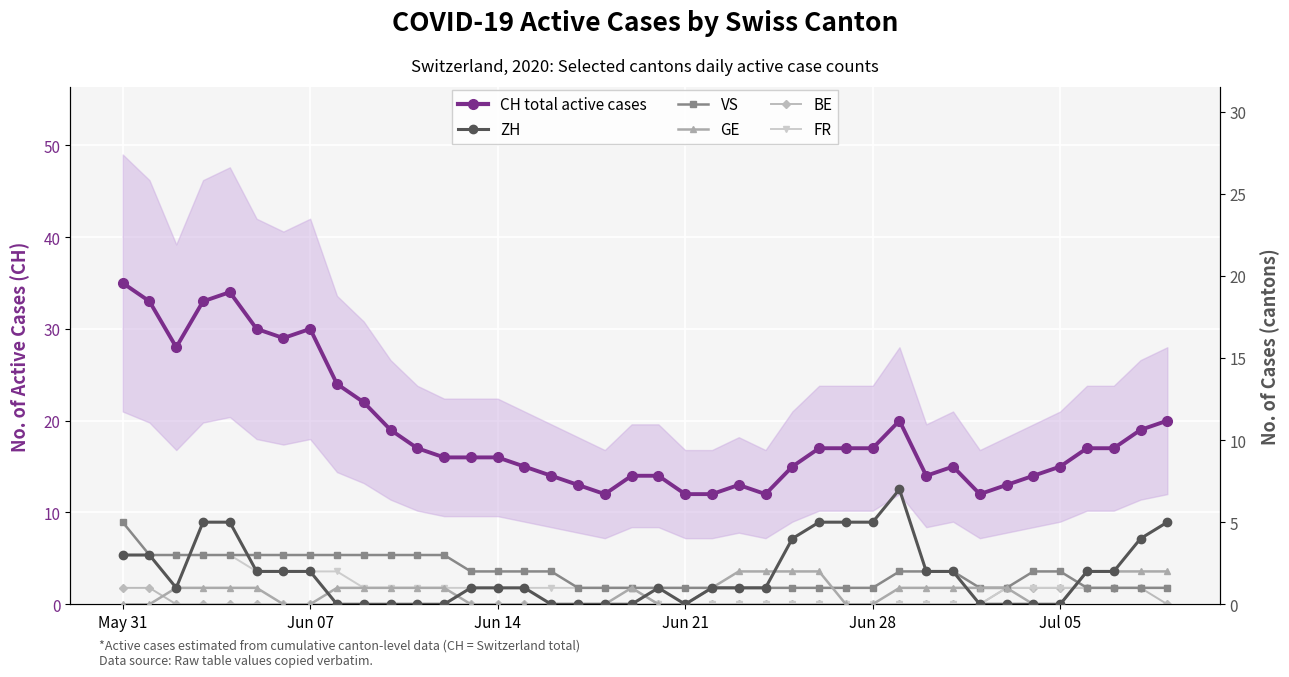

At which label does BE reach its peak?

May 31